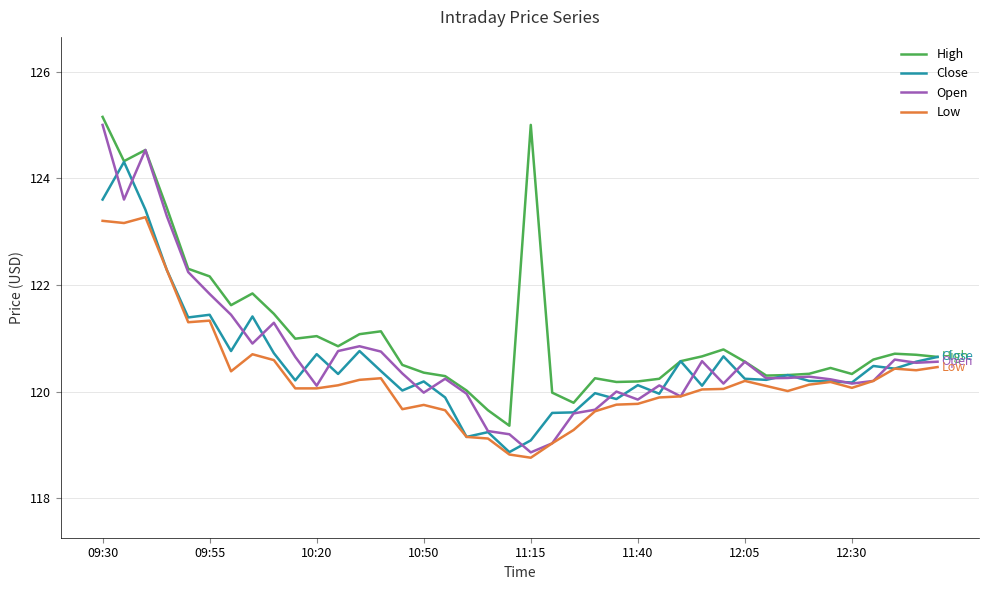

What are all the series names shown in the legend?

High, Close, Open, Low